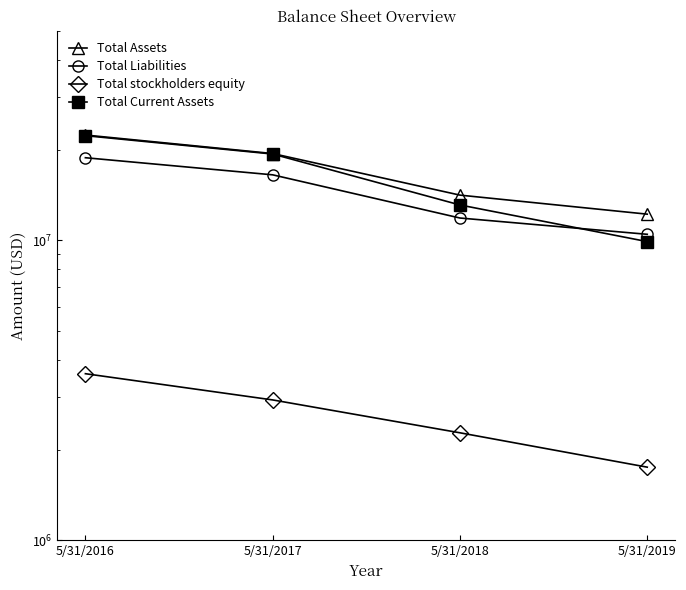

How many data points in Total Assets are above 19471000?

1